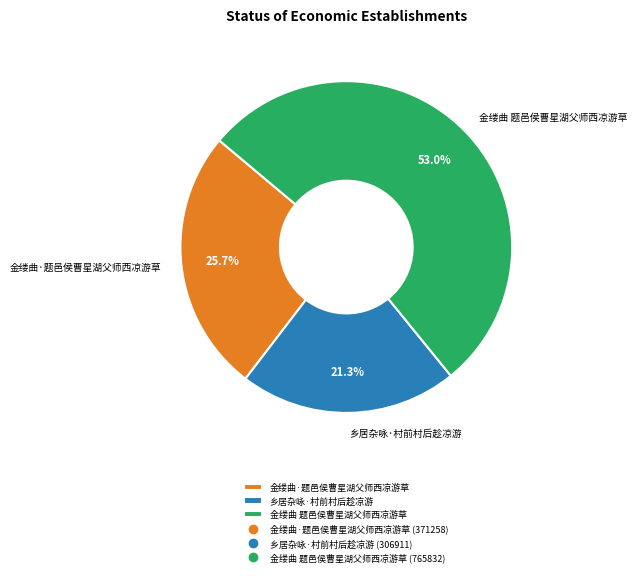

To the nearest percent, what is the combined percentage of 乡居杂咏·村前村后趁凉游 and 金缕曲 题邑侯曹星湖父师西凉游草?

74%